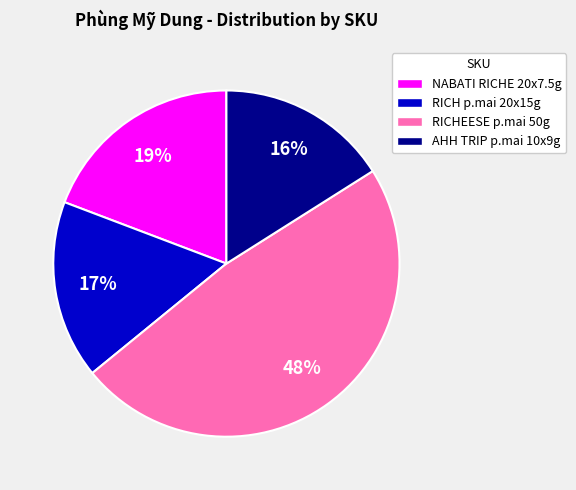

True or false: NABATI RICHE 20x7.5g accounts for 13% of the total.

False